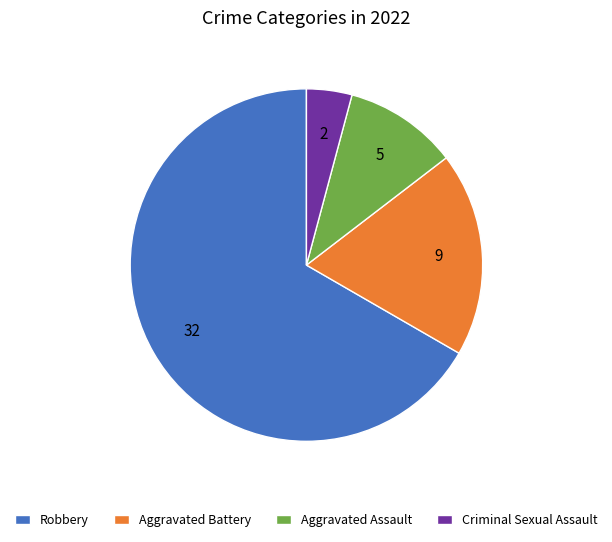

The Aggravated Assault slice represents 10% of the pie. True or false?

True